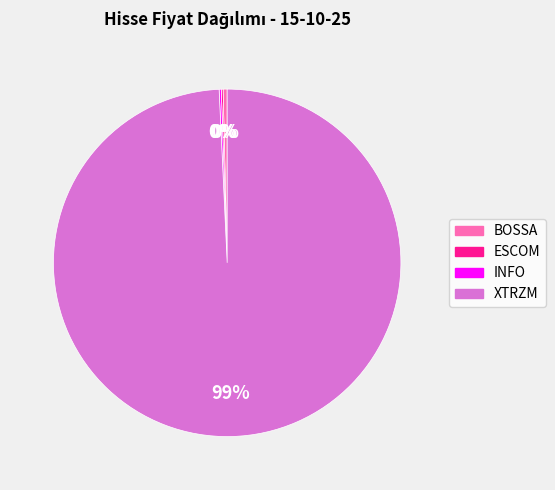

Does XTRZM account for over 50% of the chart?

Yes